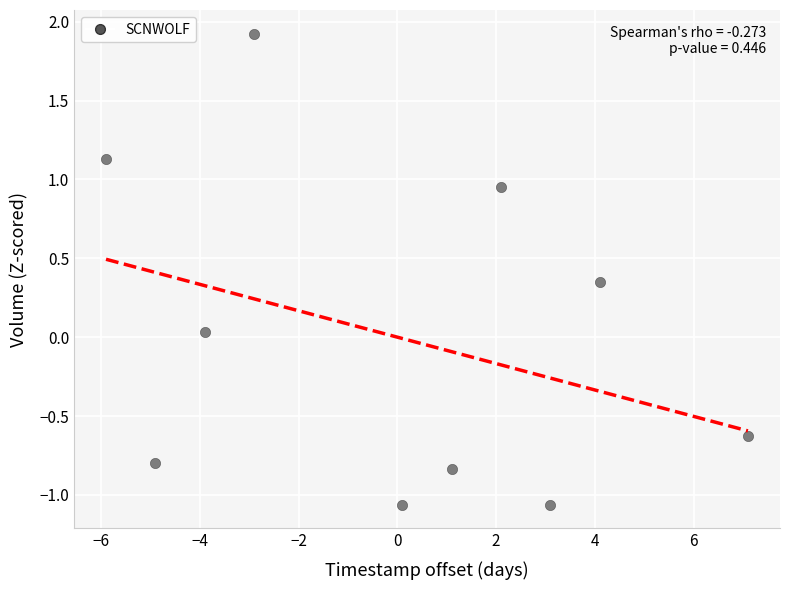

What is the range of X values (max minus min)?

13.0